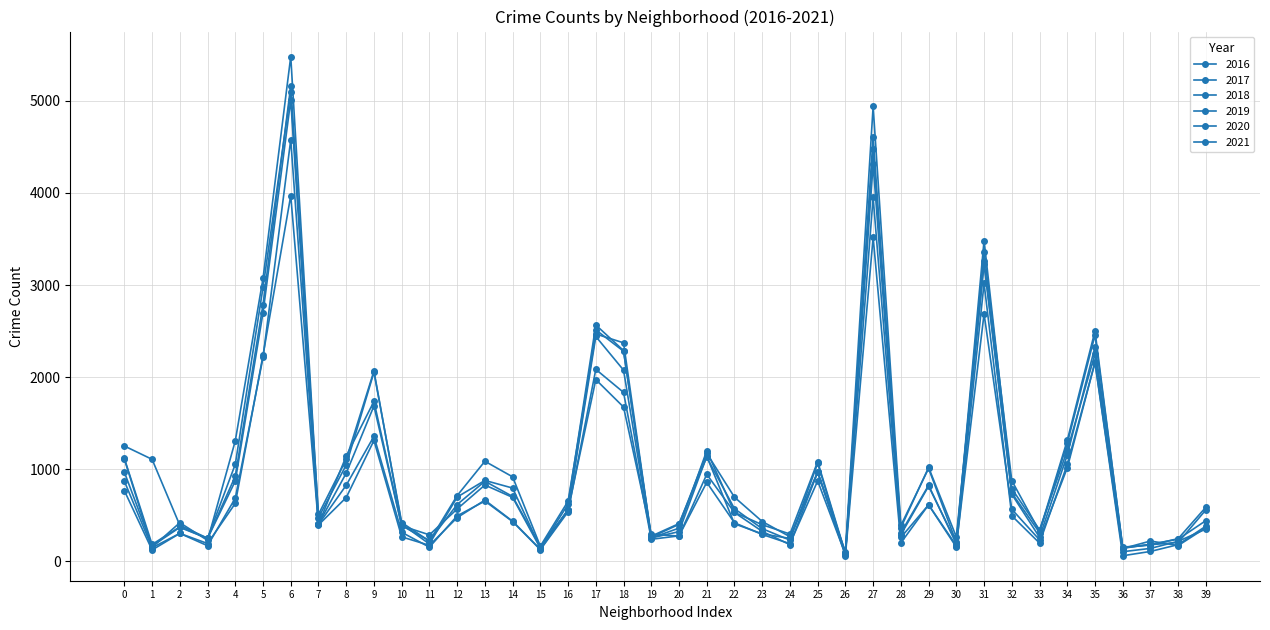

How many categories are shown in the chart?

40